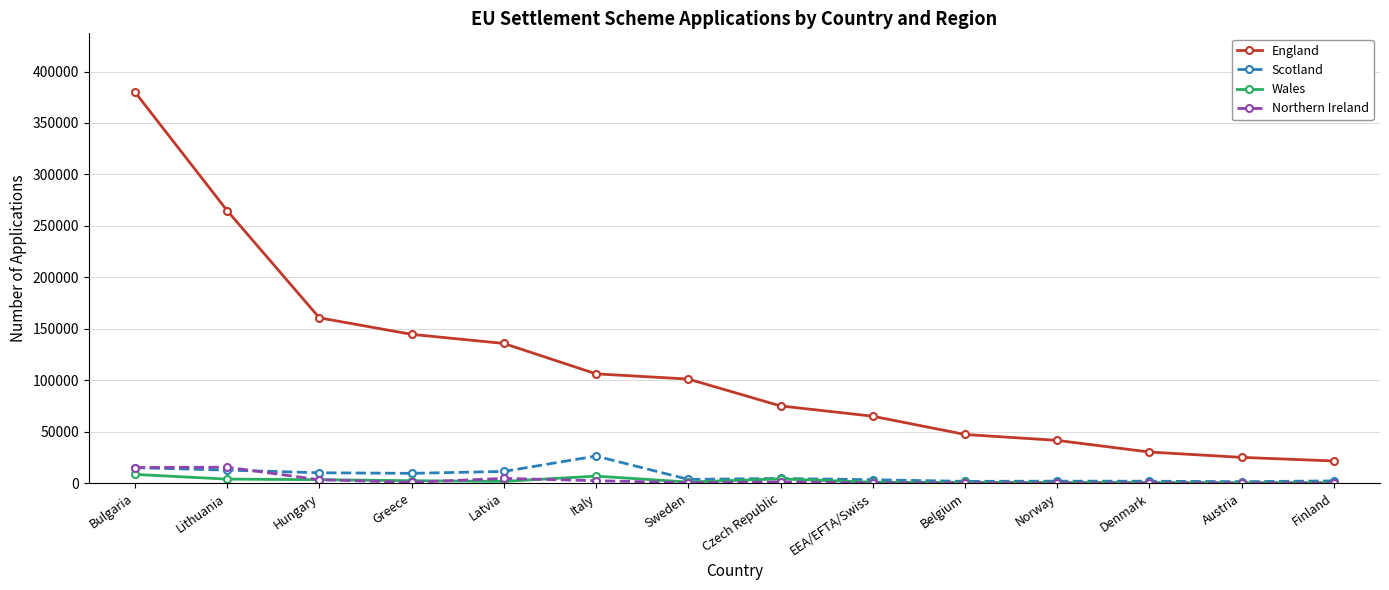

Does the chart display data point markers on the line(s)?

Yes